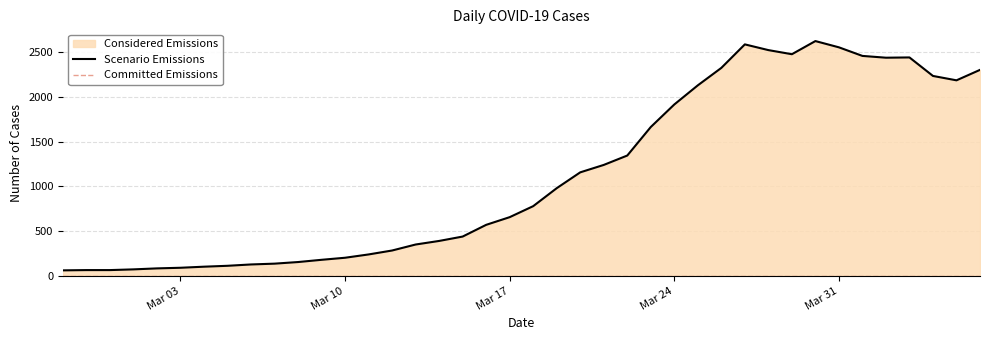

How many interior local valleys (lower than both neighbors) does the data have?

3